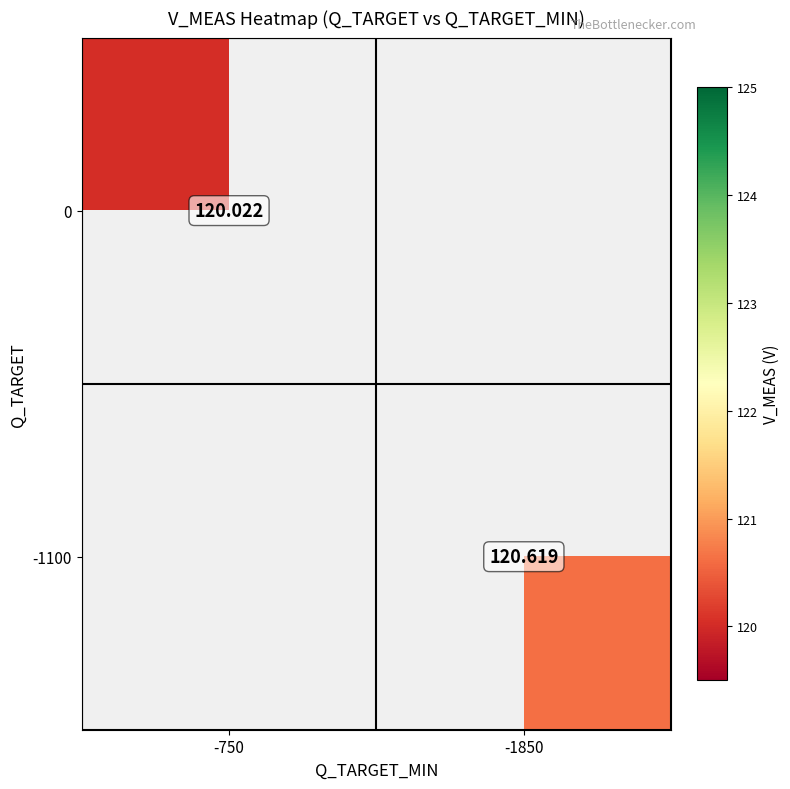

Is the value of 0 at -750 greater than the value of -1100 at -1850?

No